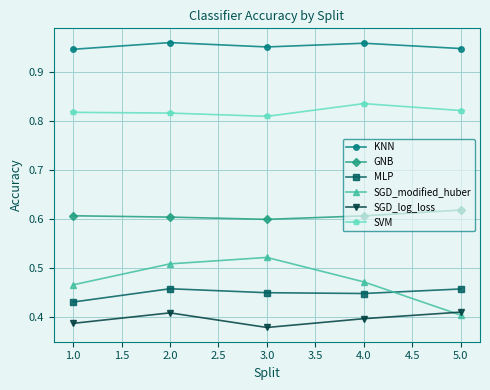

How many series are shown in this chart?

6